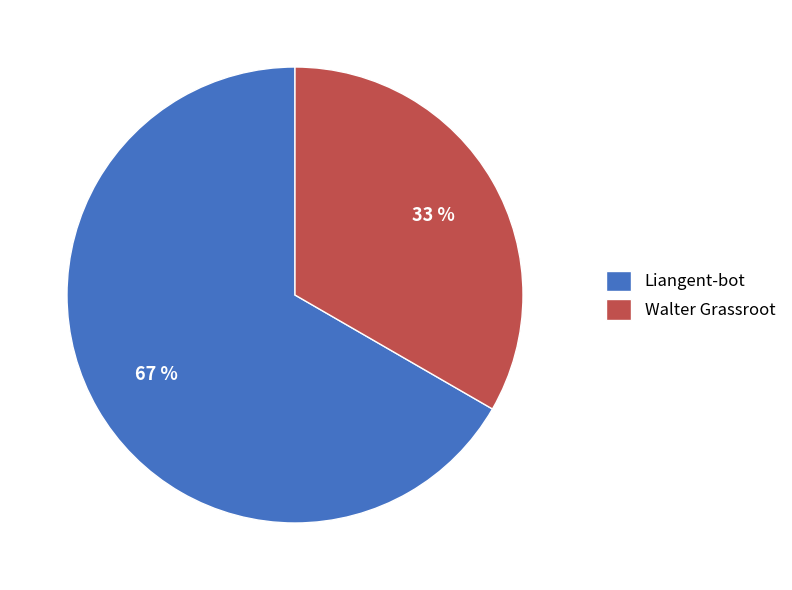

Rank the categories by value from lowest to highest.

Walter Grassroot, Liangent-bot